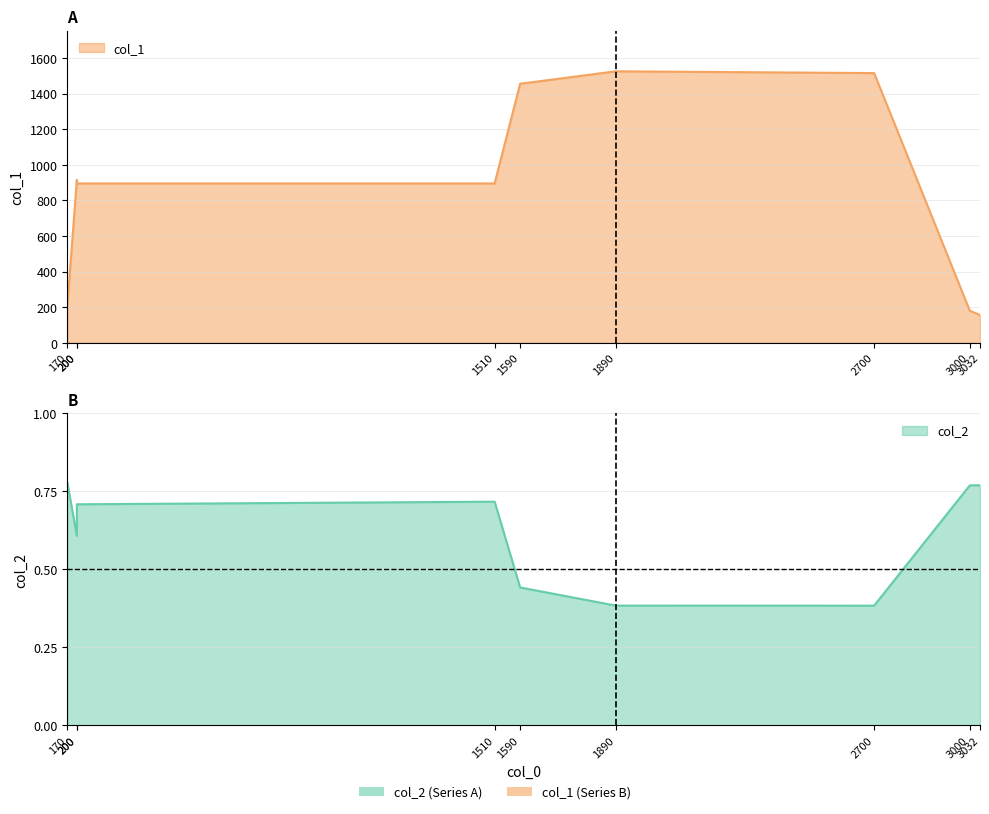

Reading left to right, what are all the values shown in this chart?

205	915	895	895	1455	1525	1515	180	156